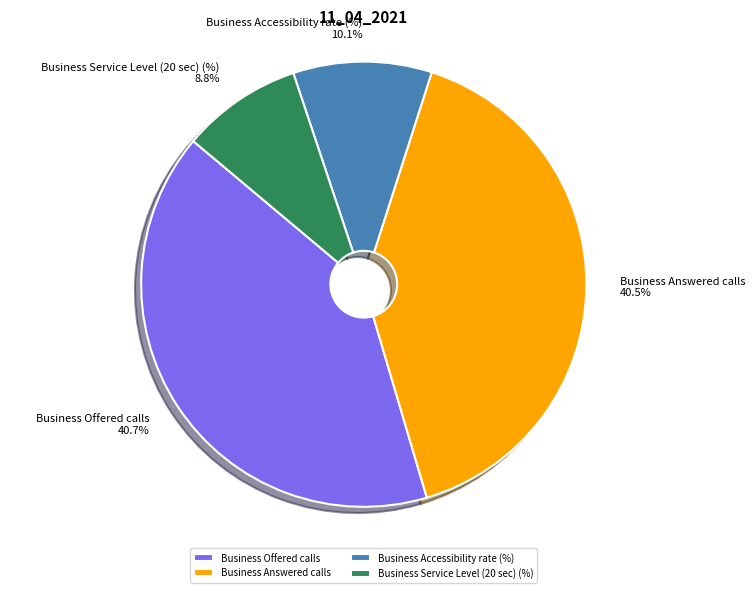

Is Business Answered calls the majority of the pie?

No